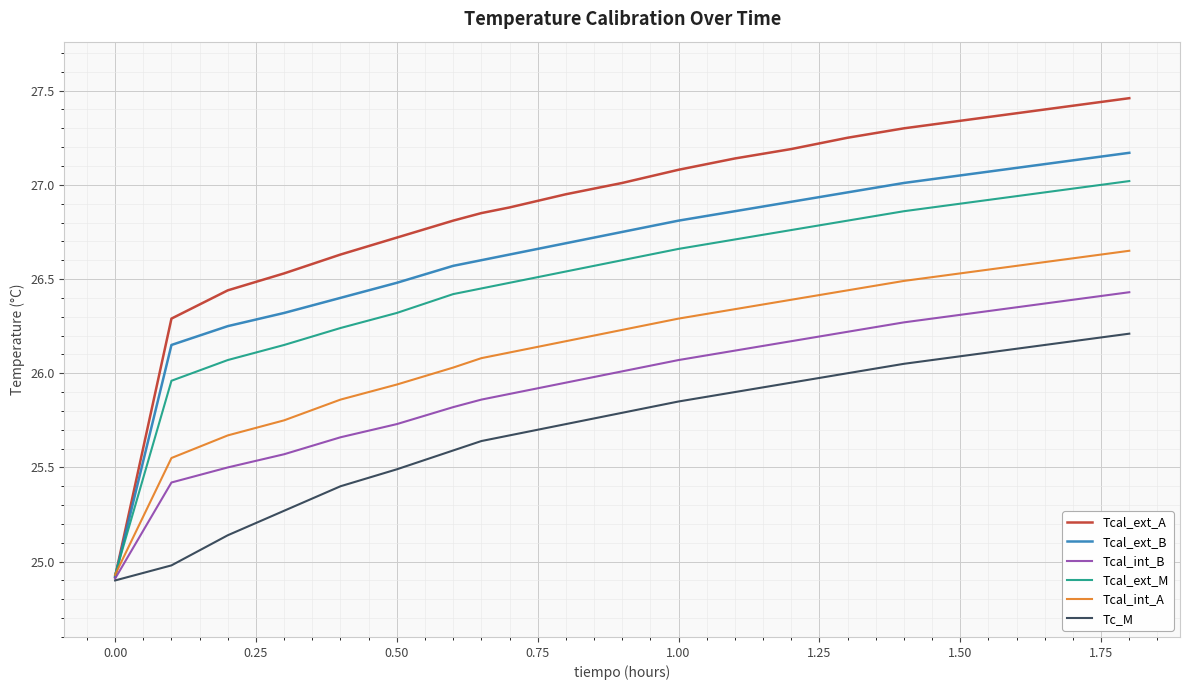

Which series has the widest spread of values?

Tcal_ext_A